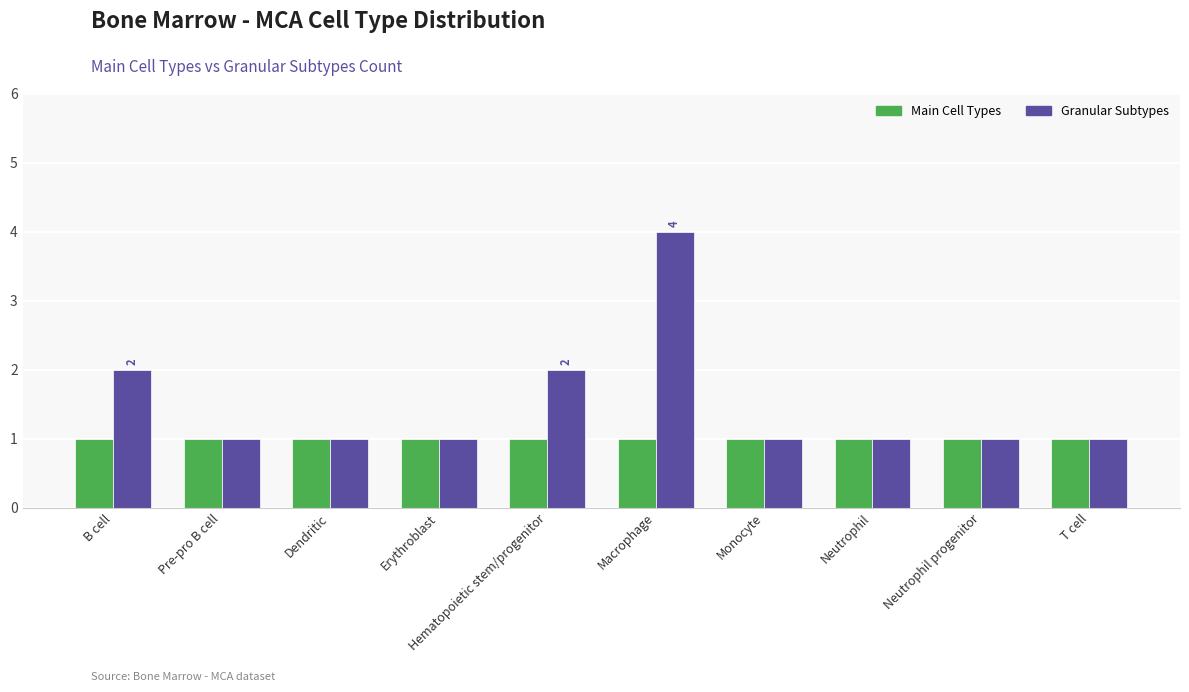

What is the greatest value displayed?

4